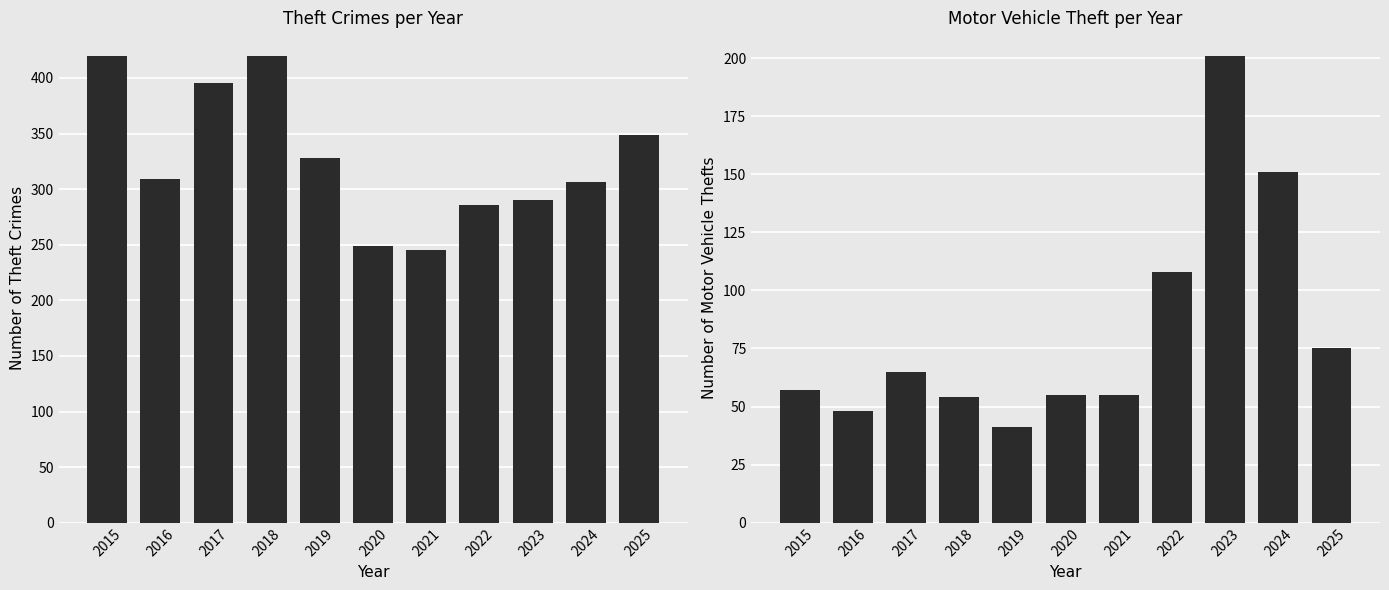

What is the sum of the Theft values at 2023 and 2016?

599